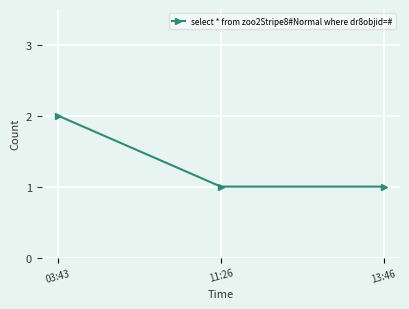

What position from the right is 03:43?

3